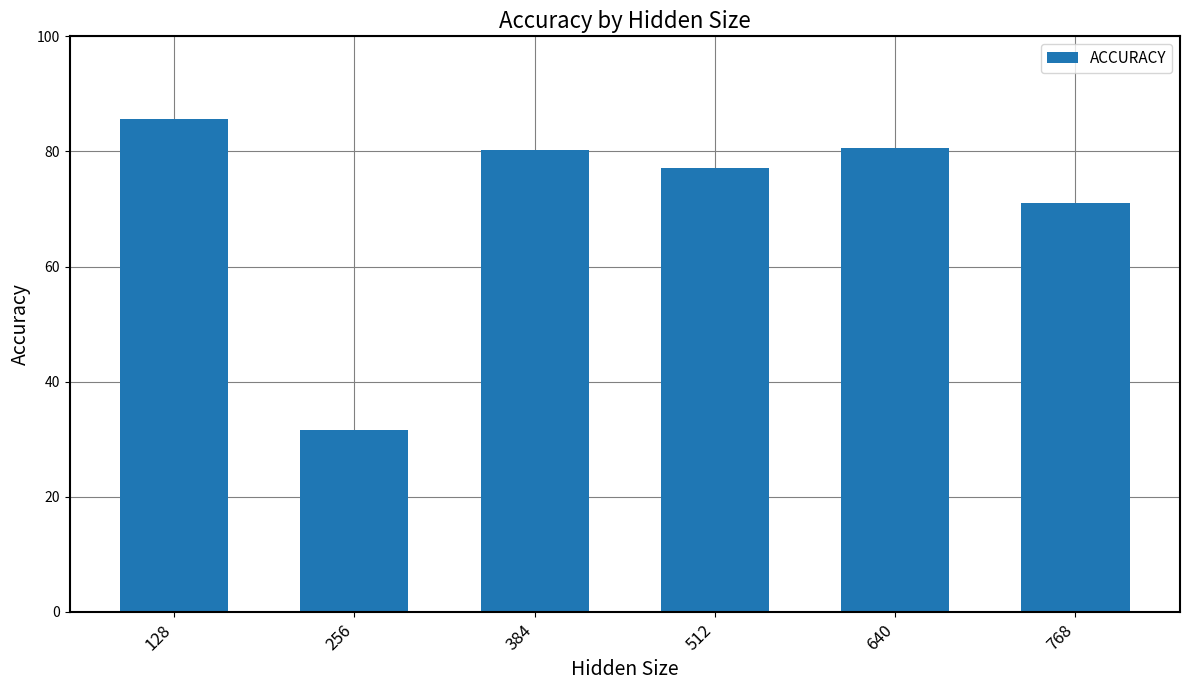

Does the chart contain any negative values?

No